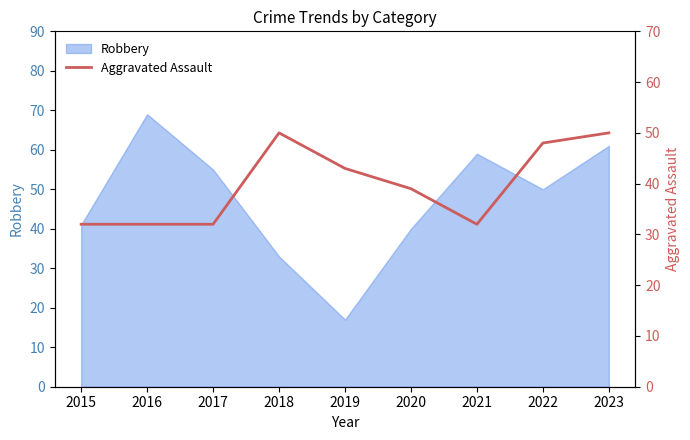

What is the lowest value of the Robbery series?

17